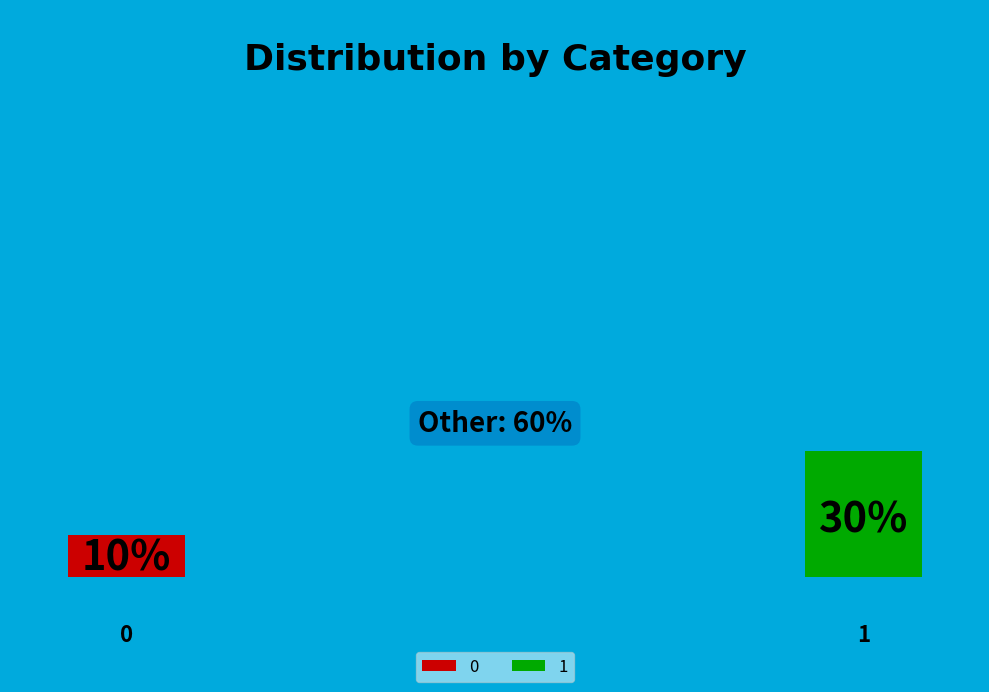

To the nearest percent, what percentage of the pie is 0?

10%